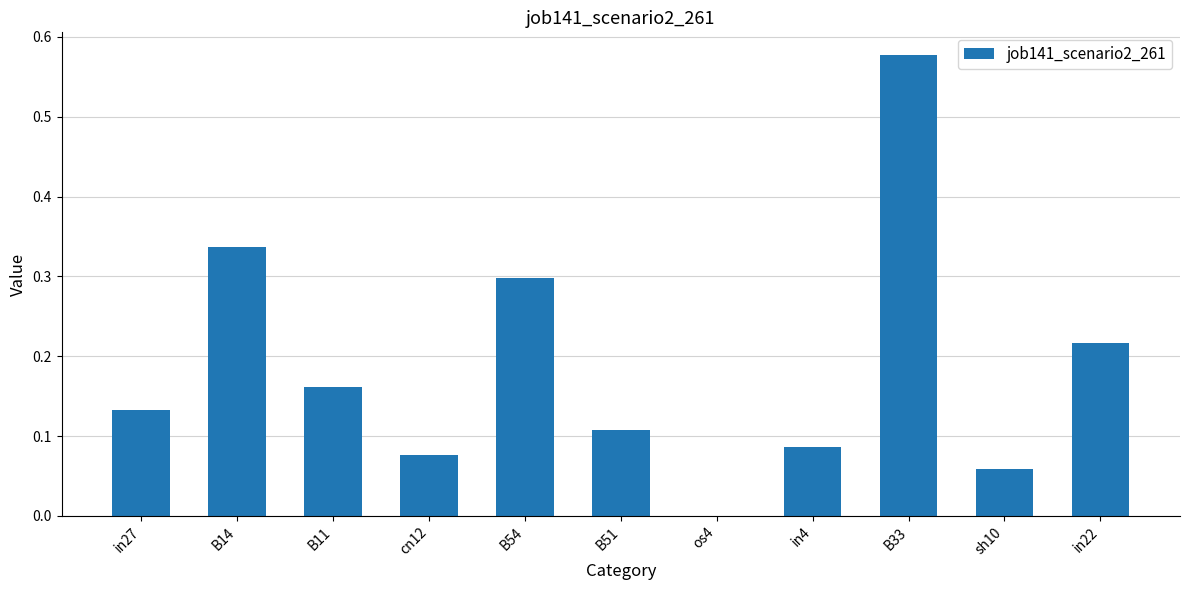

What is the sum of all values?

2.1